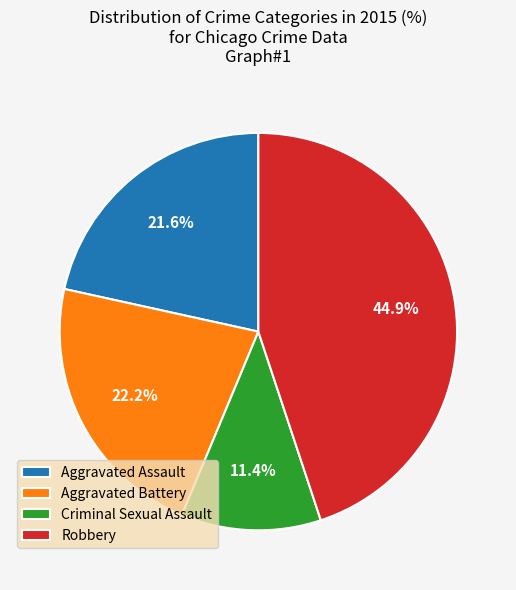

Does Criminal Sexual Assault account for over 50% of the chart?

No